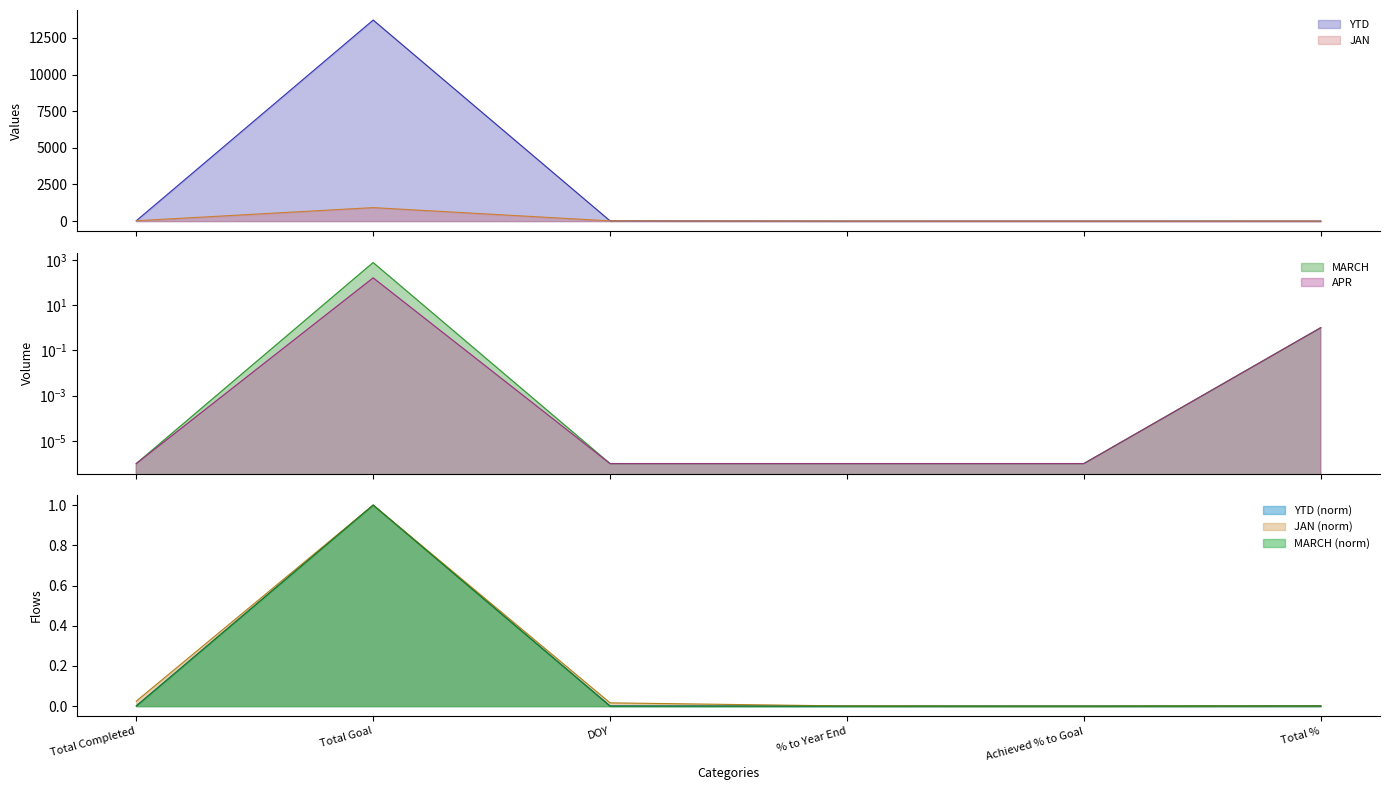

What is the label of the 4th point from the left?

% to Year End